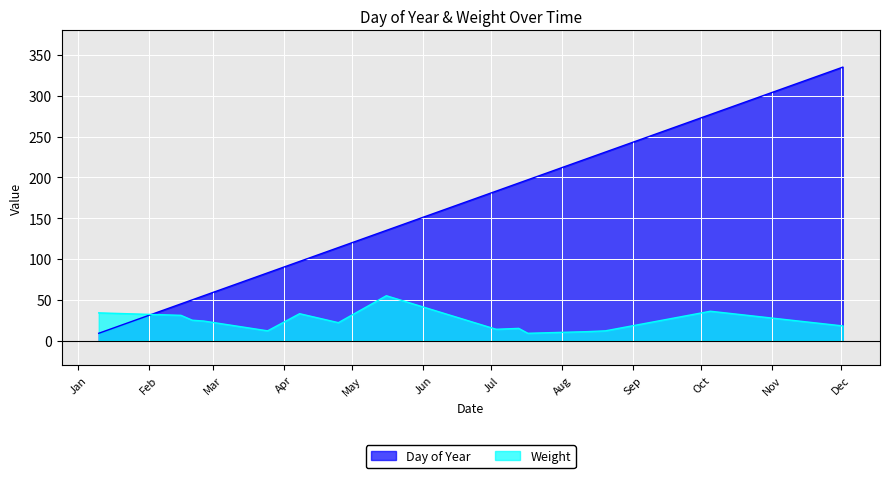

How many interior local peaks does the Weight series have?

4